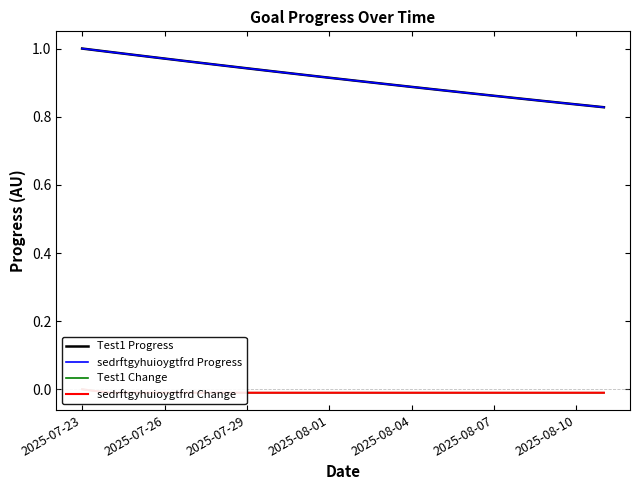

What is the sum of all sedrftgyhuioygtfrd Progress values?

18.2